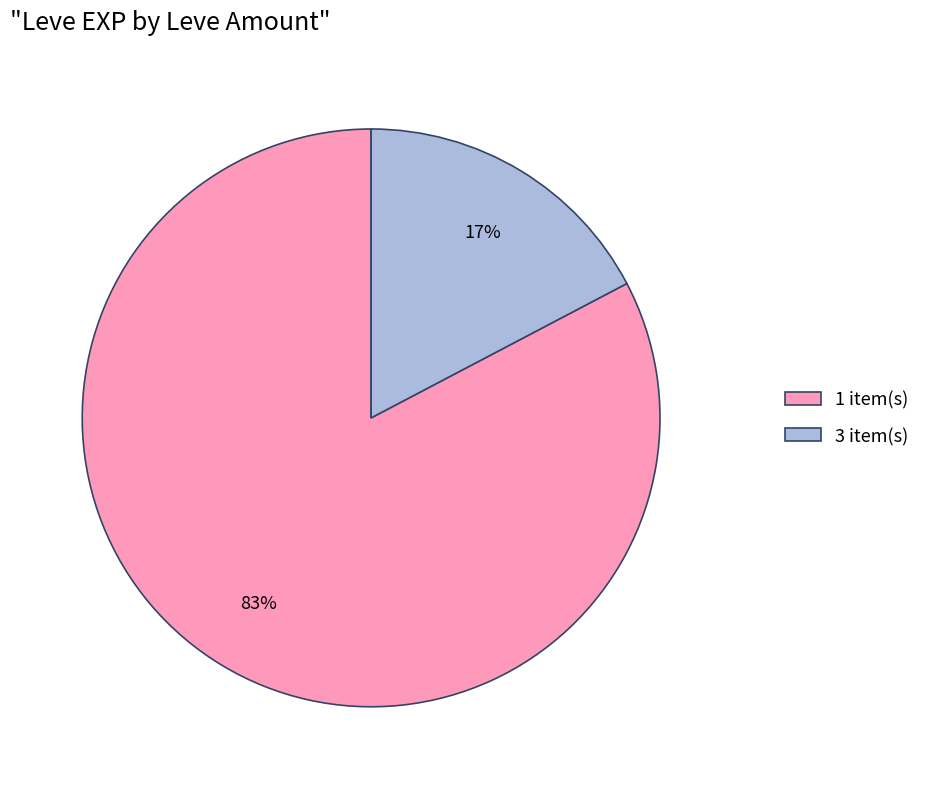

Is there any slice that represents more than half of the pie?

Yes